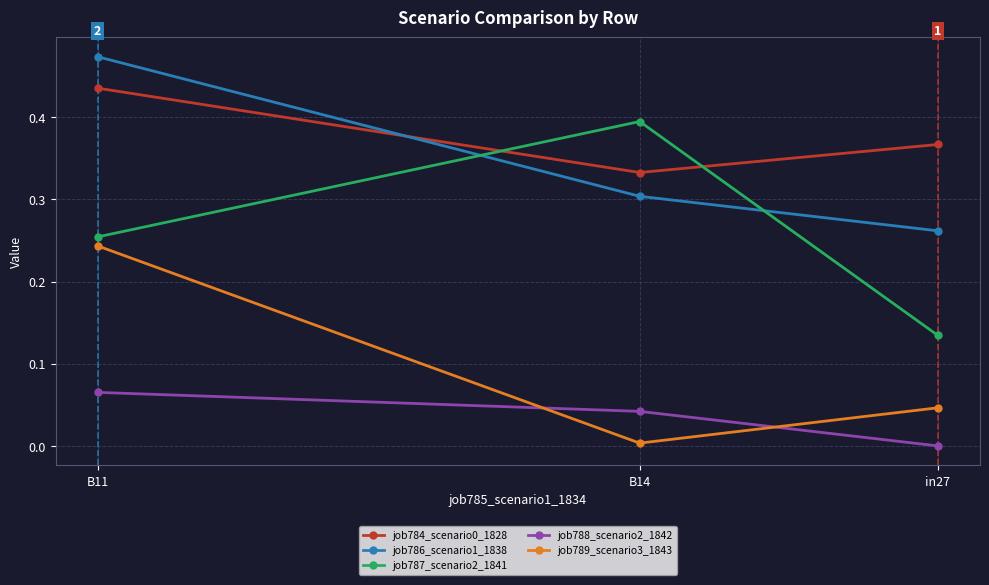

What is the greatest value displayed?

0.5